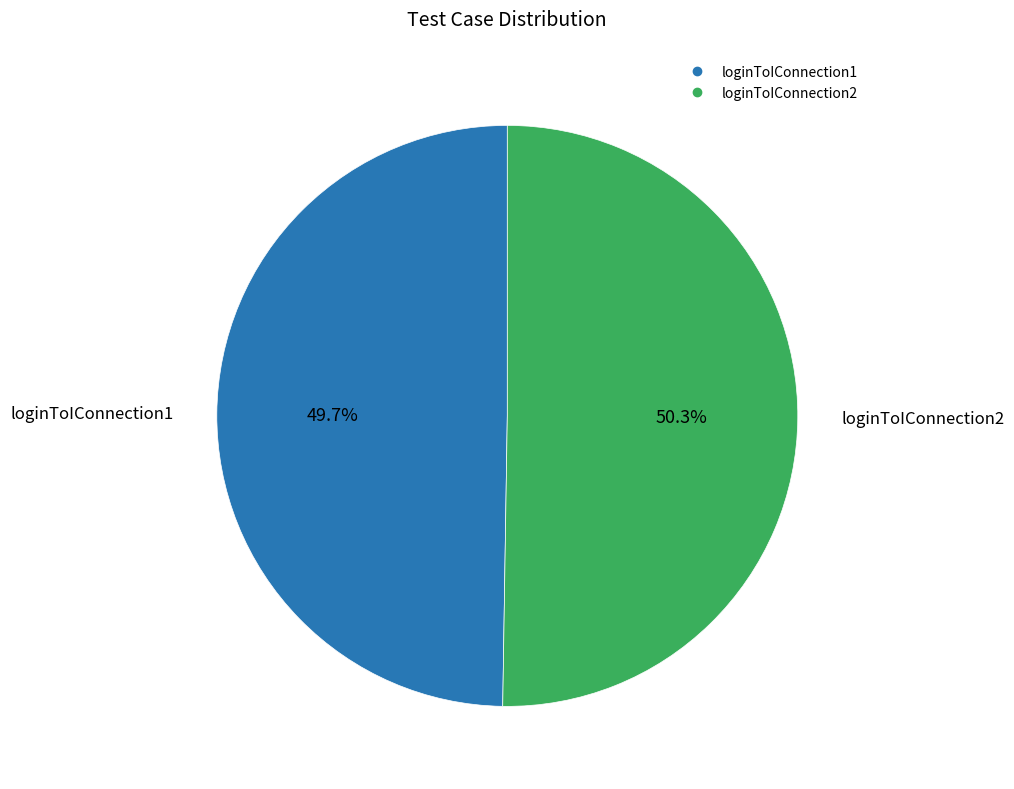

What is the smallest slice in the pie chart?

loginToIConnection1